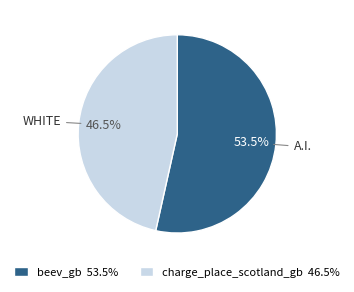

How much of the chart is everything except charge_place_scotland_gb 46.5%?

53.5%